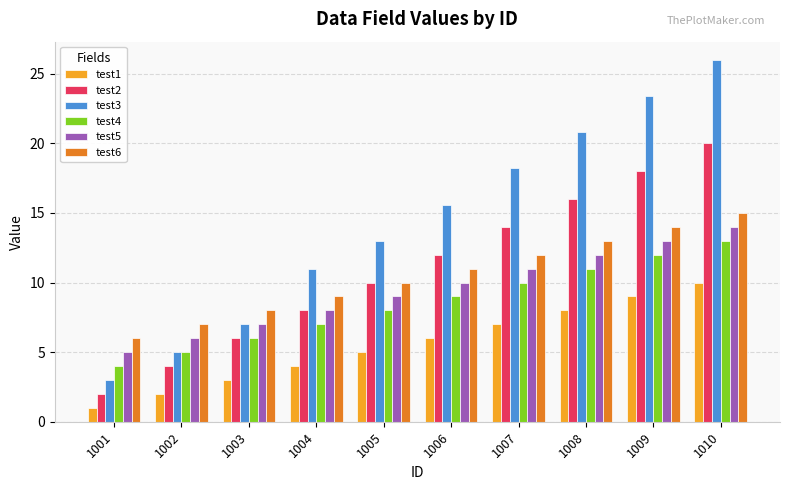

The test4 series shows 11.0 at 1004. True or false?

False